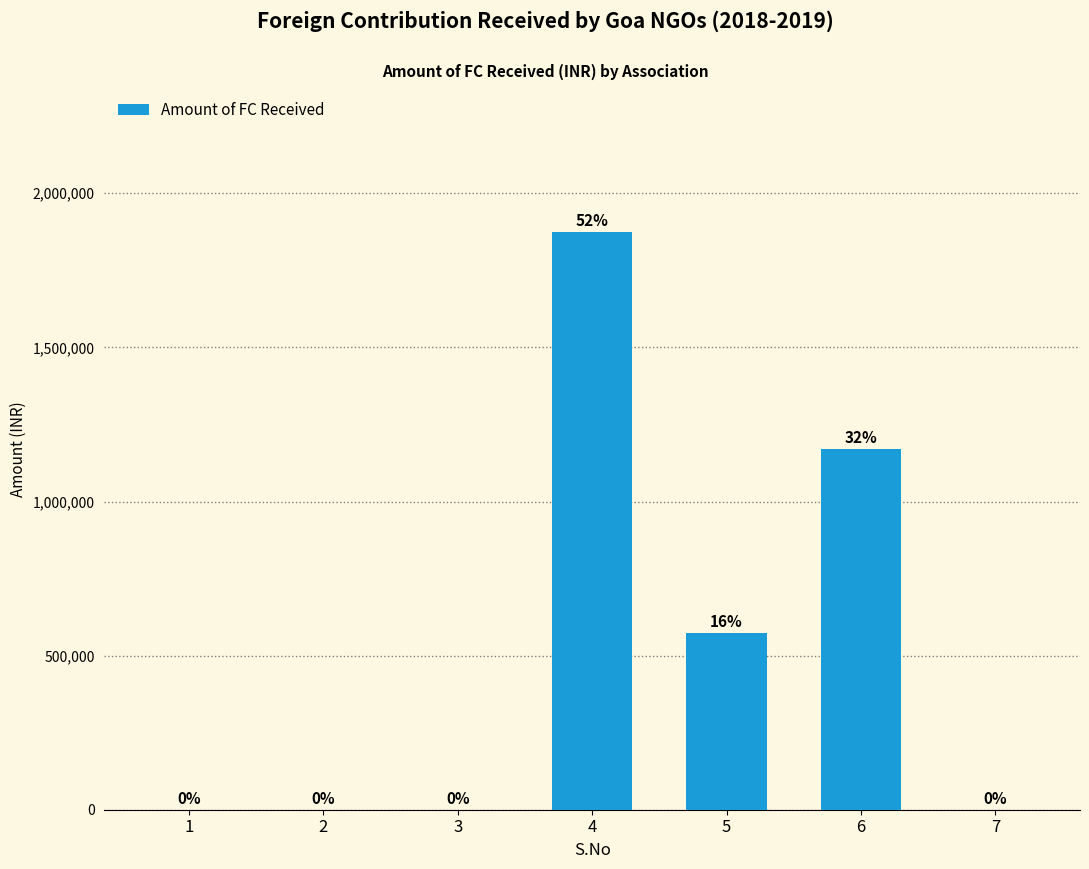

What is the sum of all values?

3616908